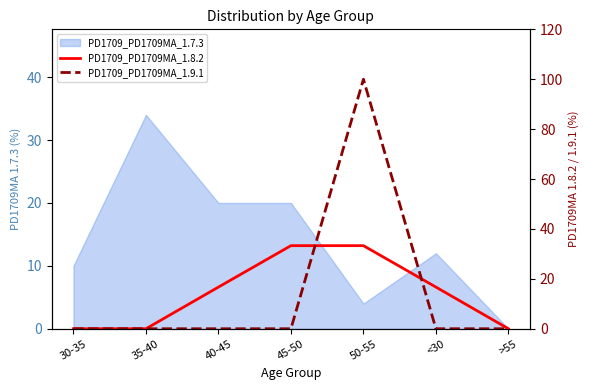

True or false: PD1709_PD1709MA_1.8.2 has a value of 50.5 at 45-50.

False